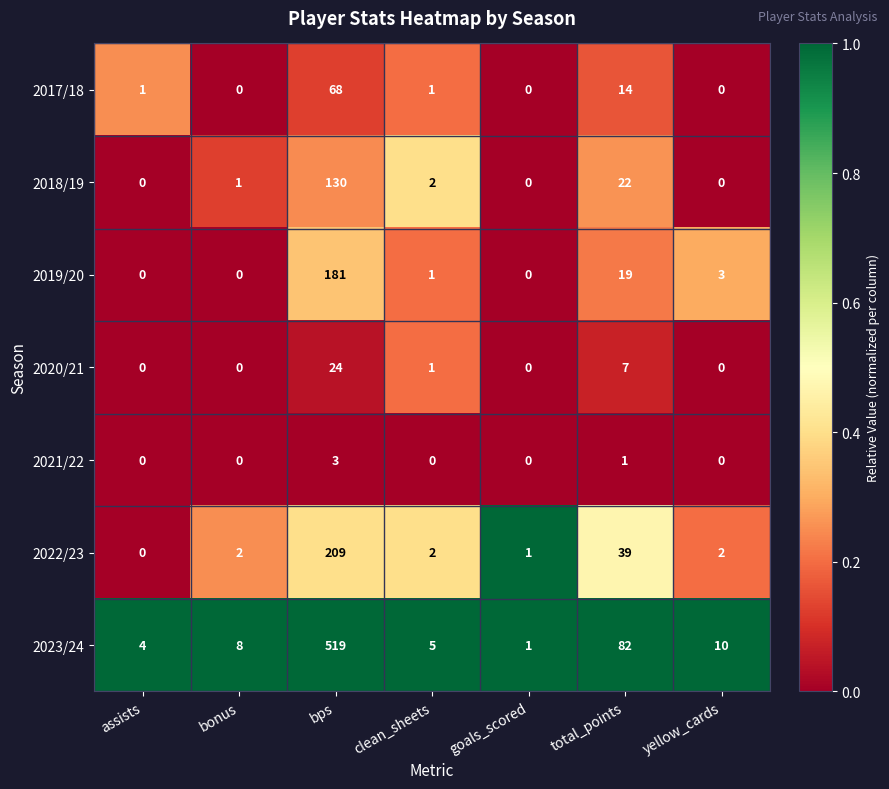

The value of 2020/21 at bps is 24. True or false?

True